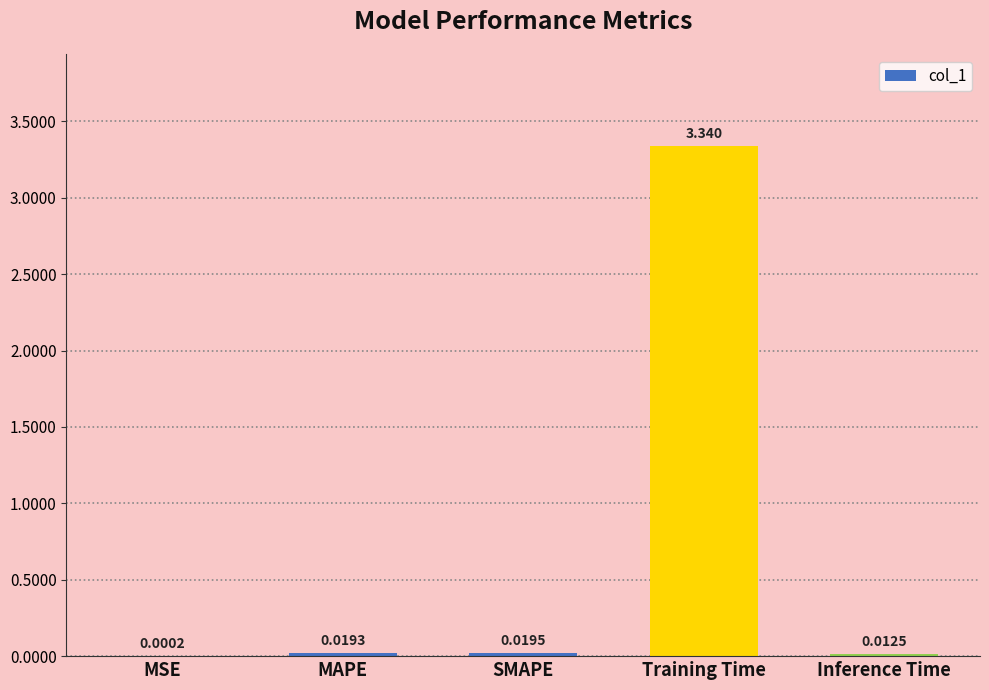

Between Inference Time and MAPE, which is larger?

MAPE